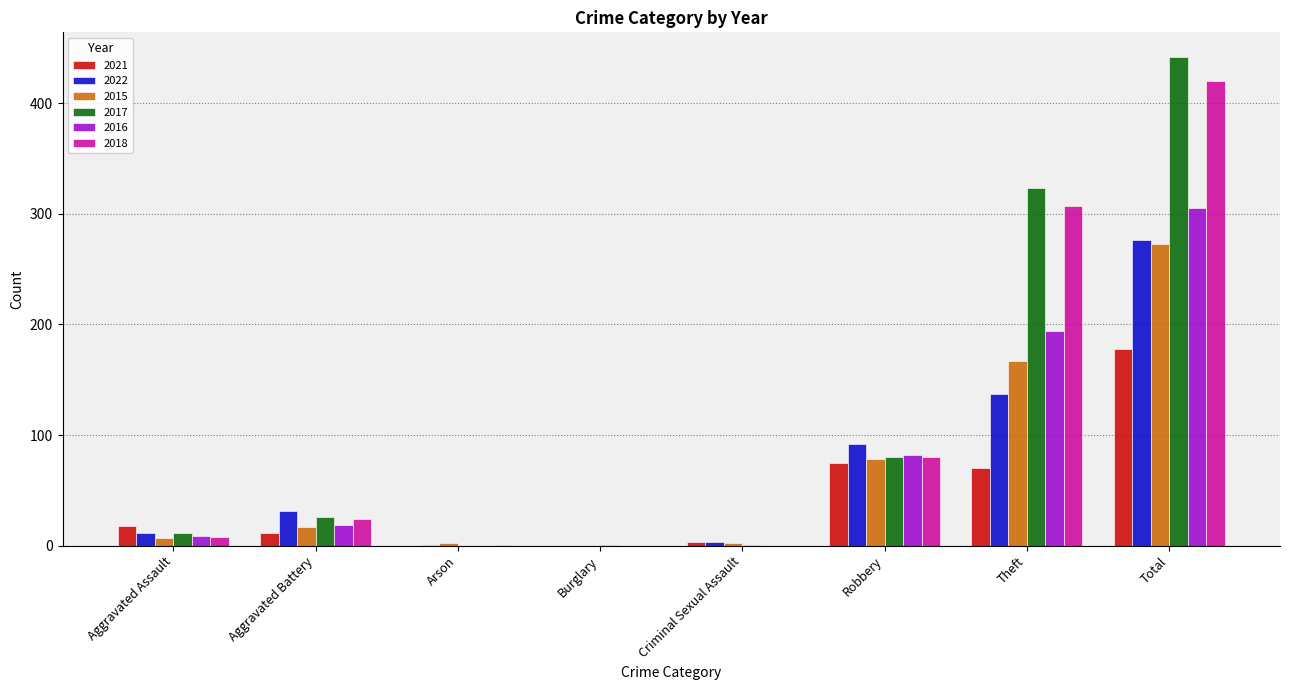

What is the sum of all 2016 values?

609